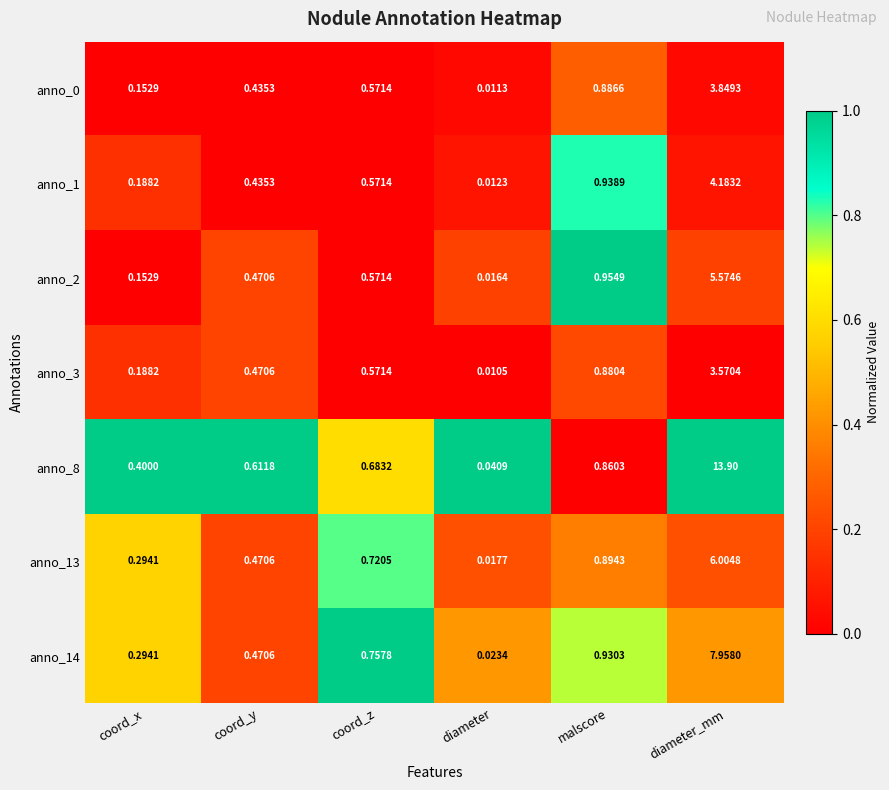

Where is anno_8 nearest to the value 6?

malscore